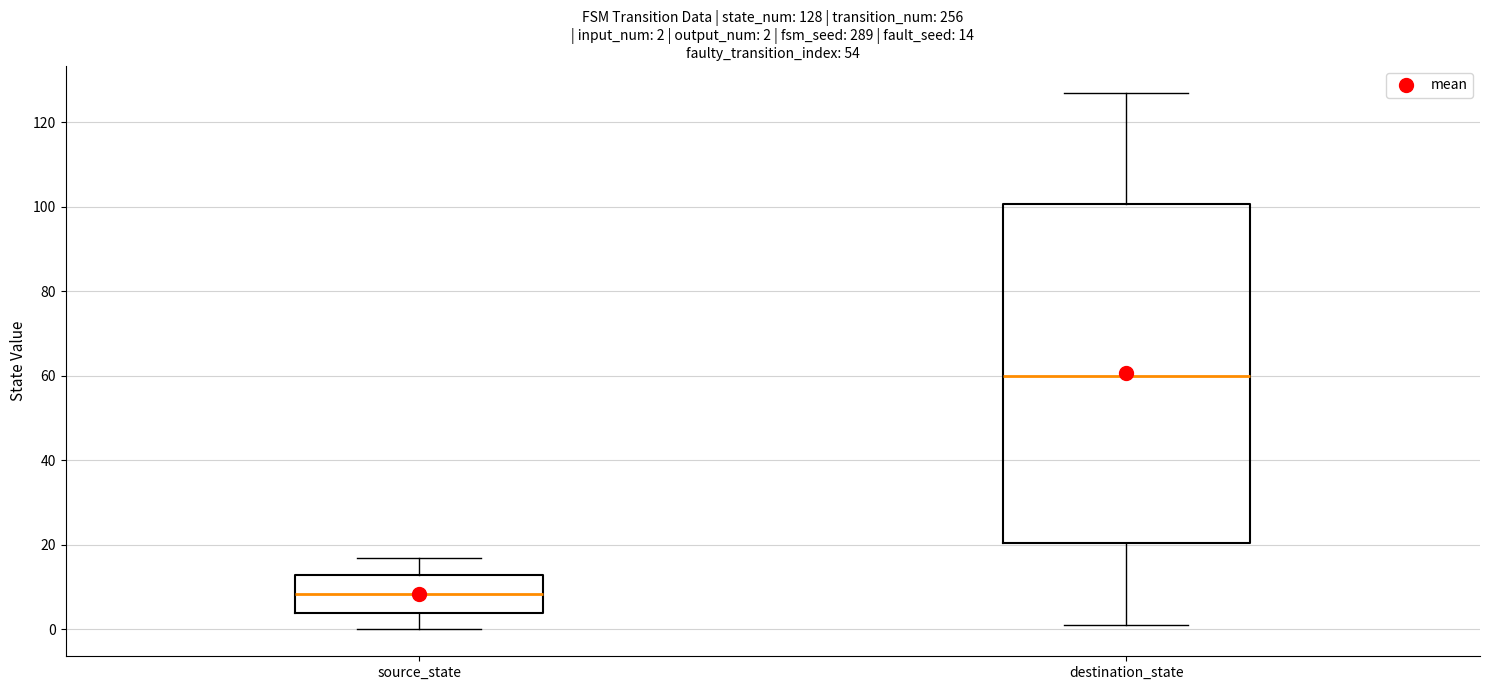

Which box has the highest median line?

destination_state